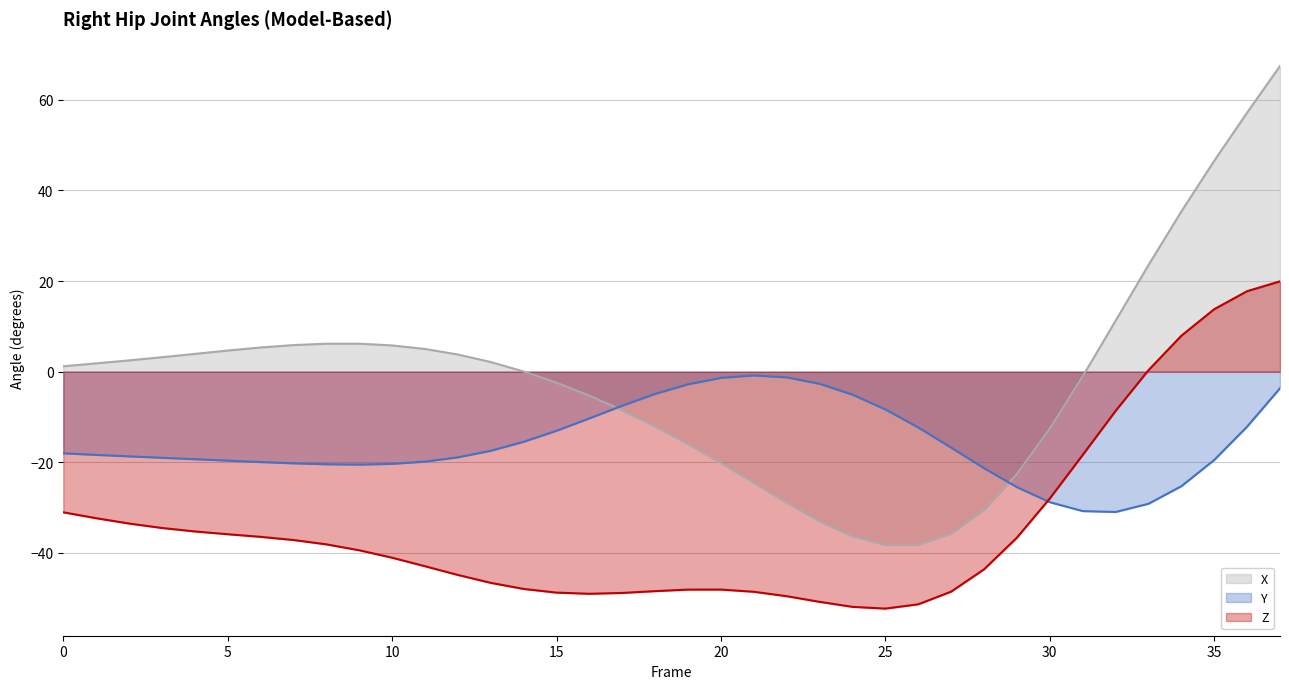

At which category is the sum across all series the highest?

37